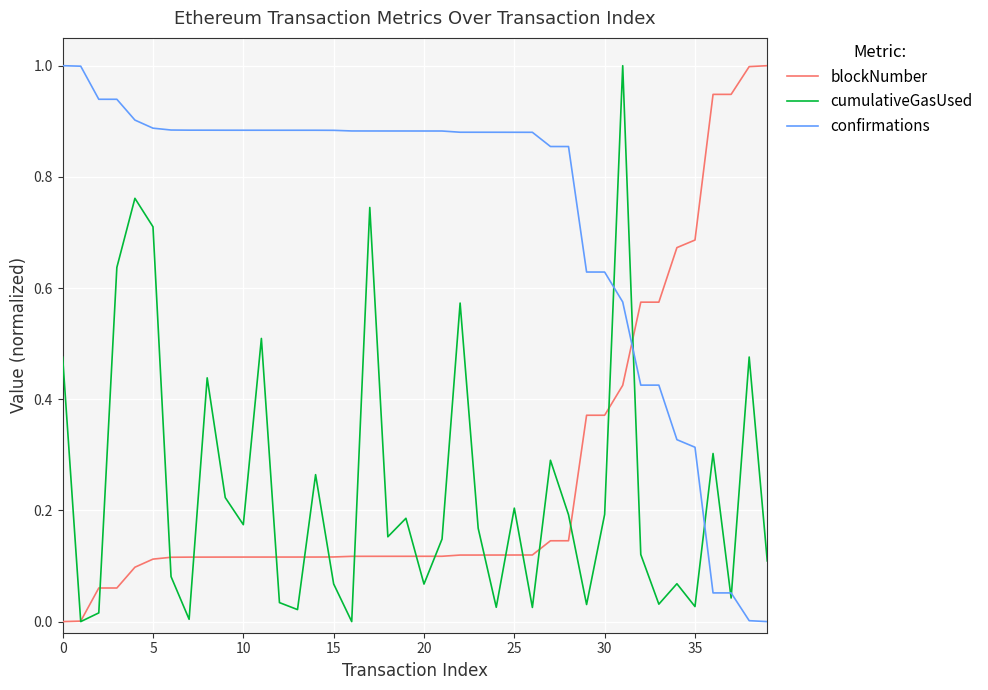

How many times do blockNumber and confirmations cross each other?

1